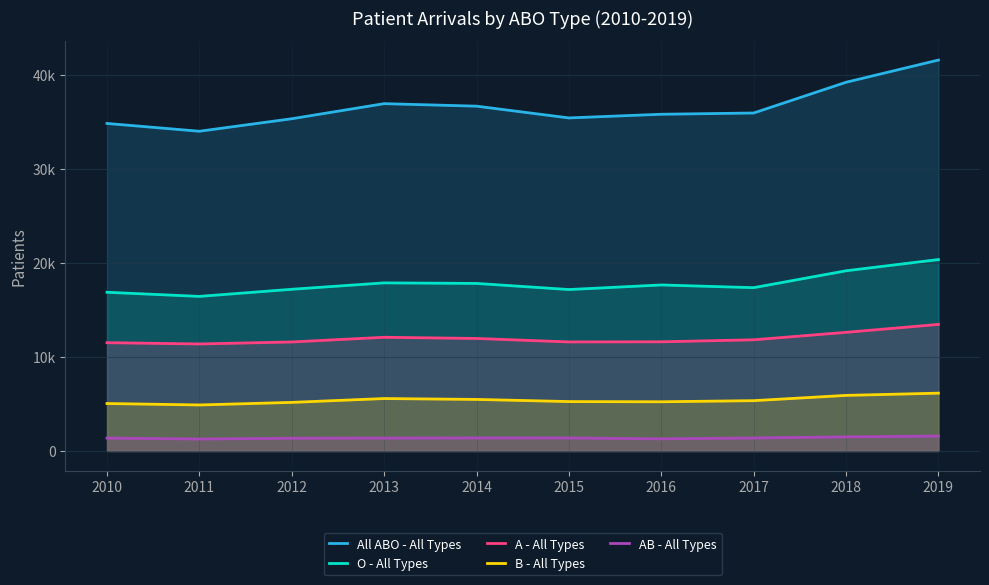

Count the number of data series in this chart.

5